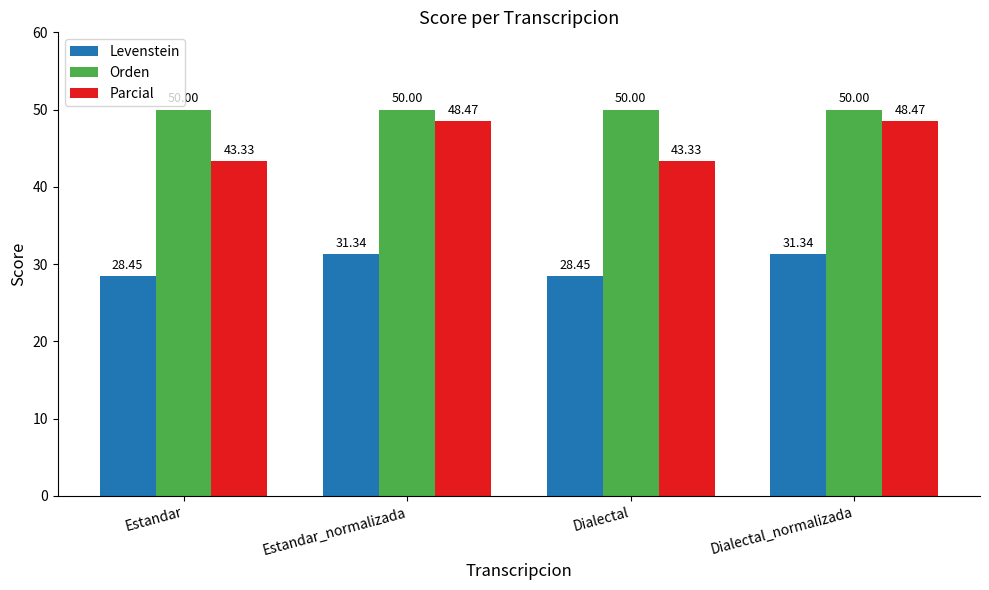

How many groups of bars are there?

4